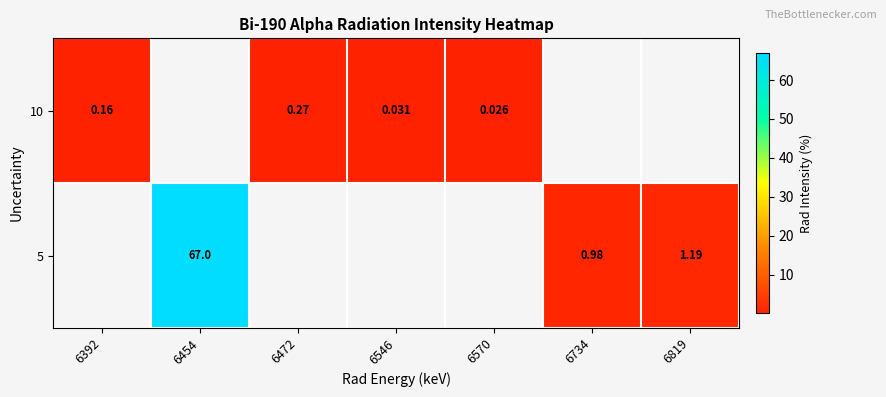

How many categories are shown in the chart?

7